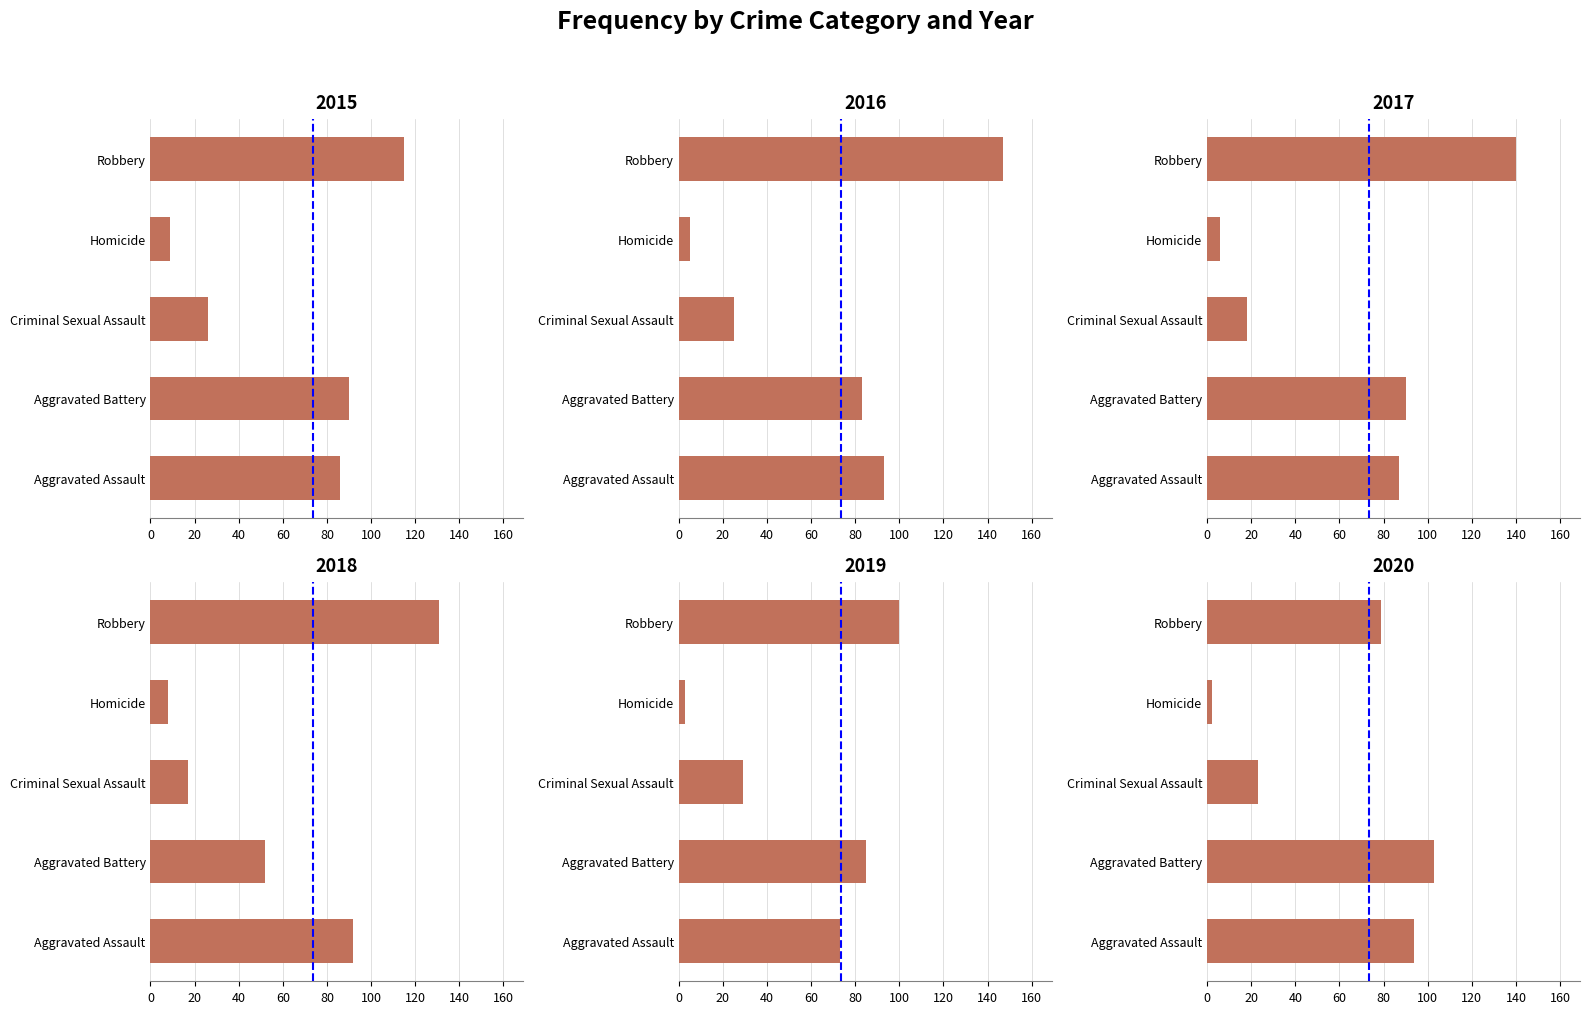

What is the lowest value of the 2016 series?

5